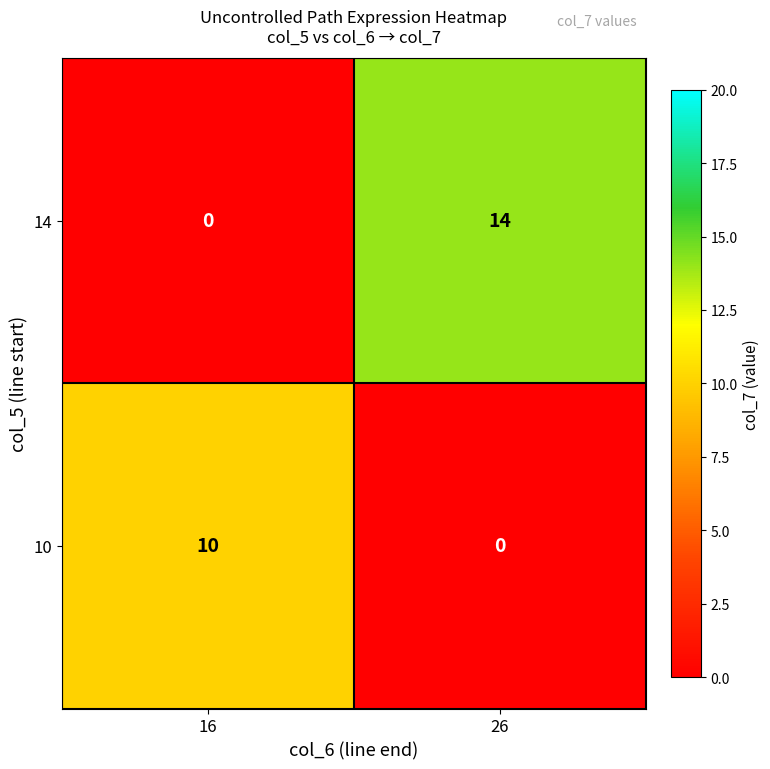

At how many categories does at least one series exceed 12?

1